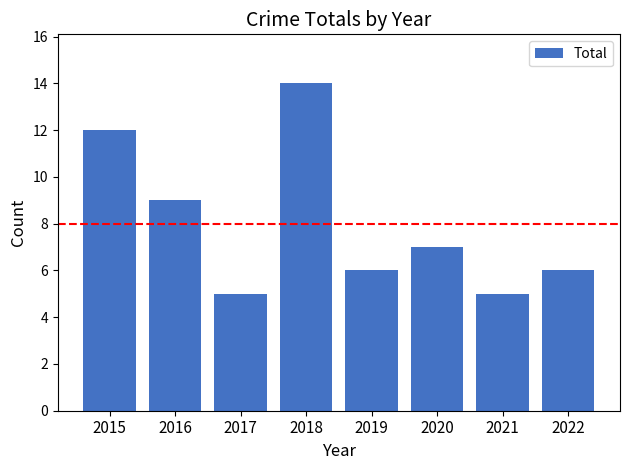

The chart shows a value of 25 at 2018. True or false?

False